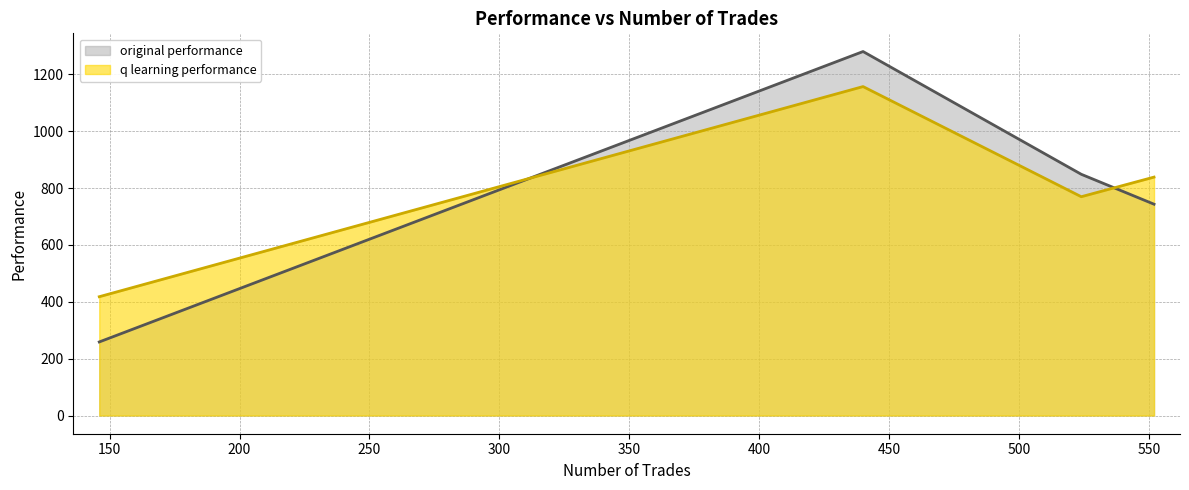

At how many categories does at least one series exceed 799?

3